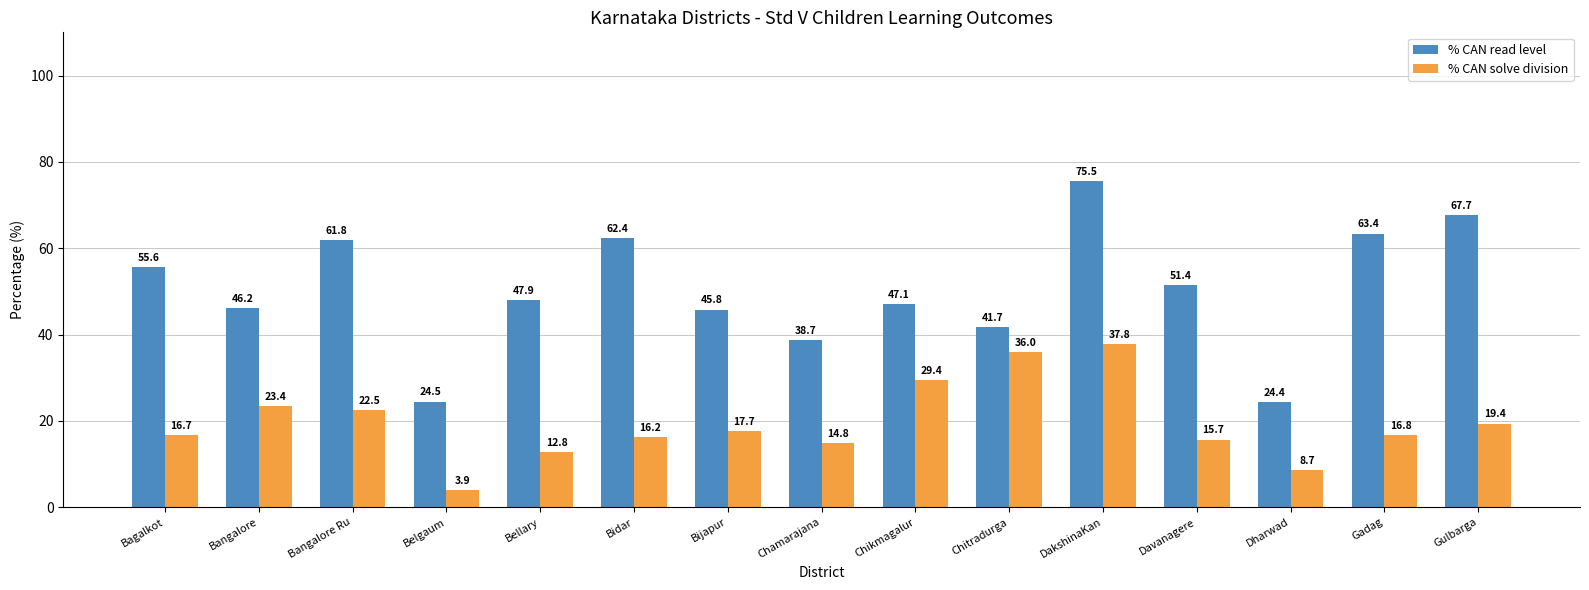

Reading right to left, list all the values displayed in this chart.

% CAN read level: Gulbarga=67.7	Gadag=63.4	Dharwad=24.4	Davanagere=51.4	DakshinaKan=75.5	Chitradurga=41.7	Chikmagalur=47.1	Chamarajana=38.7	Bijapur=45.8	Bidar=62.4	Bellary=47.9	Belgaum=24.5	Bangalore Ru=61.8	Bangalore=46.2	Bagalkot=55.6
% CAN solve division: Gulbarga=19.4	Gadag=16.8	Dharwad=8.7	Davanagere=15.7	DakshinaKan=37.8	Chitradurga=36.0	Chikmagalur=29.4	Chamarajana=14.8	Bijapur=17.7	Bidar=16.2	Bellary=12.8	Belgaum=3.9	Bangalore Ru=22.5	Bangalore=23.4	Bagalkot=16.7